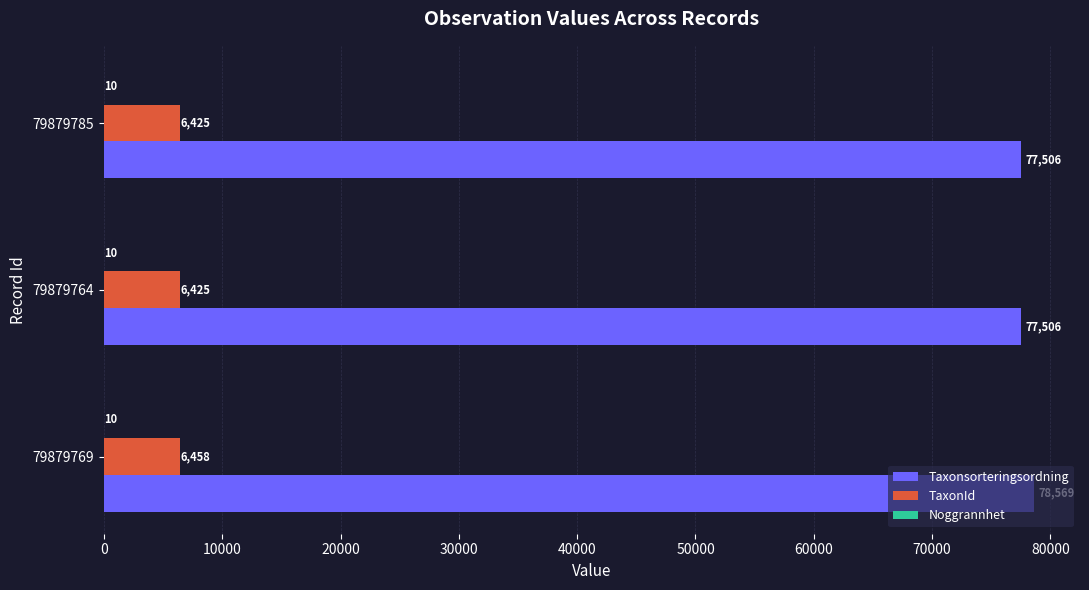

Which series has the widest spread of values?

Taxonsorteringsordning